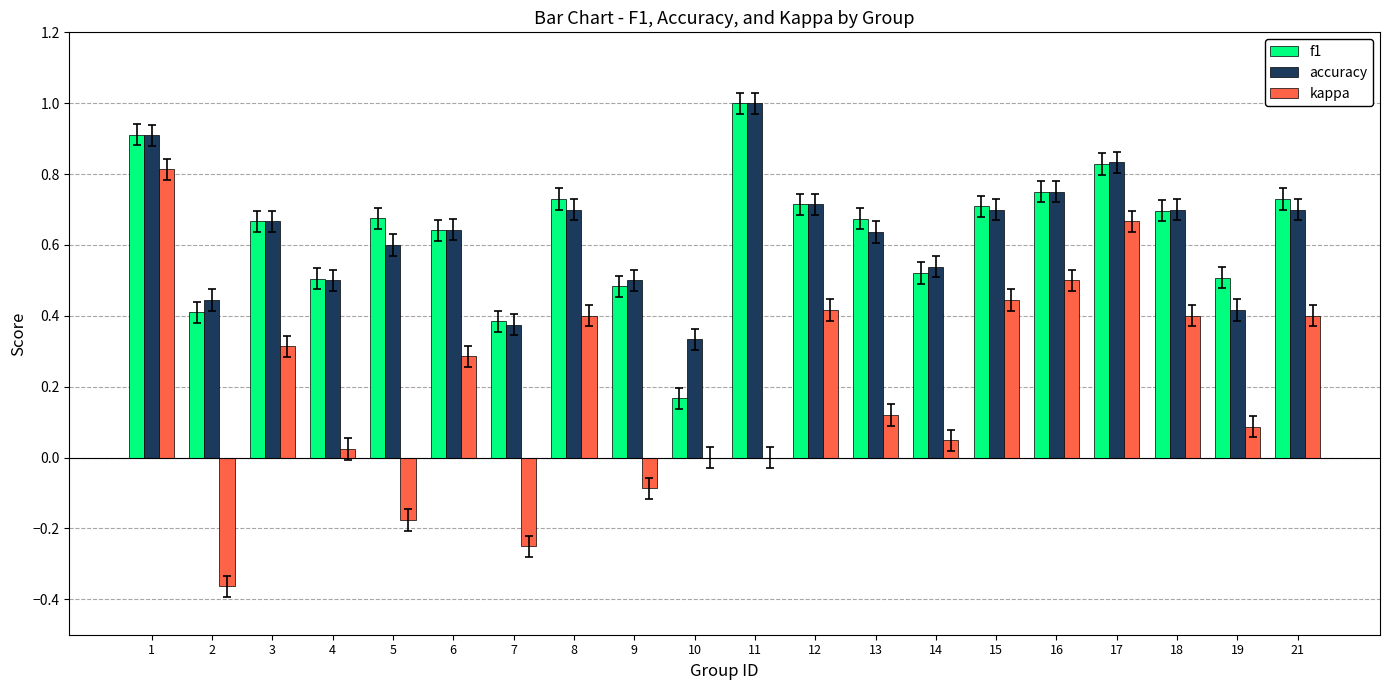

Are the bars horizontal?

No